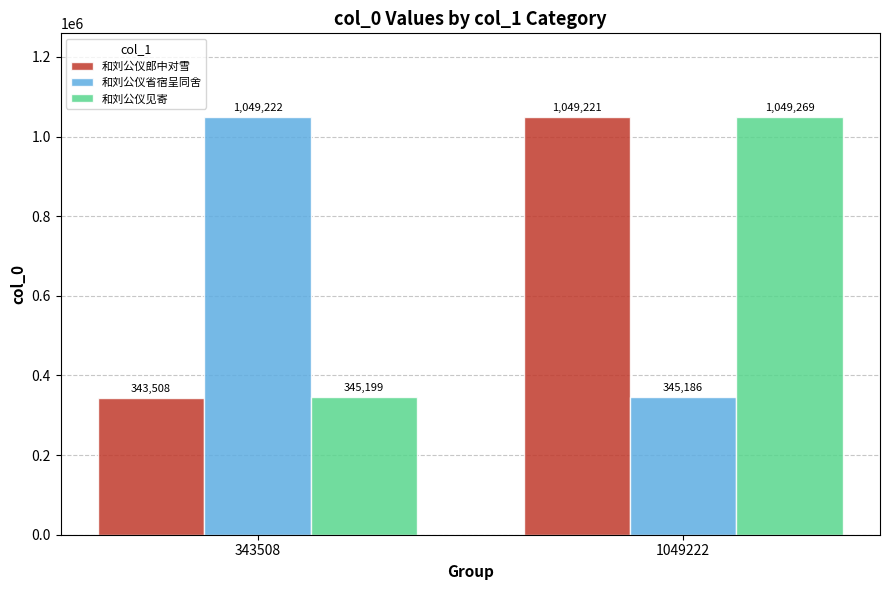

The 和刘公仪郎中对雪 series shows 383242 at 1049222. True or false?

False